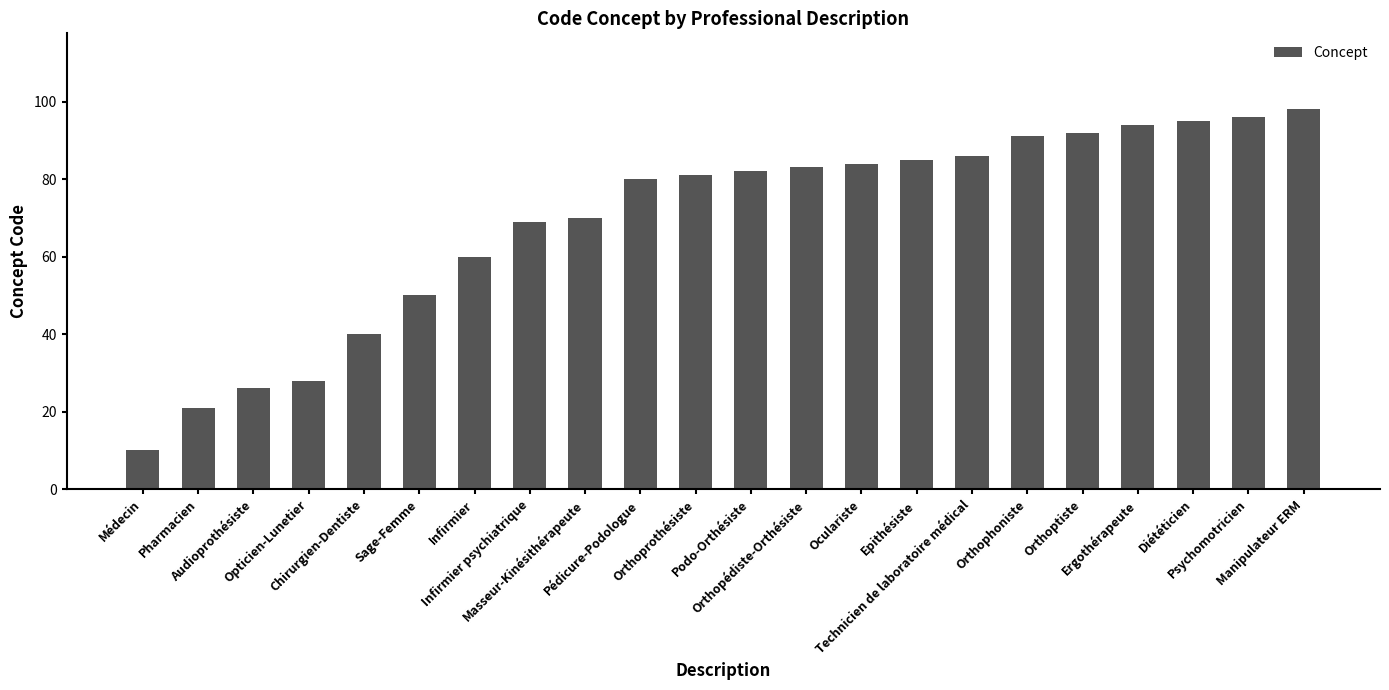

What is the label of the 3rd bar from the right?

Diététicien